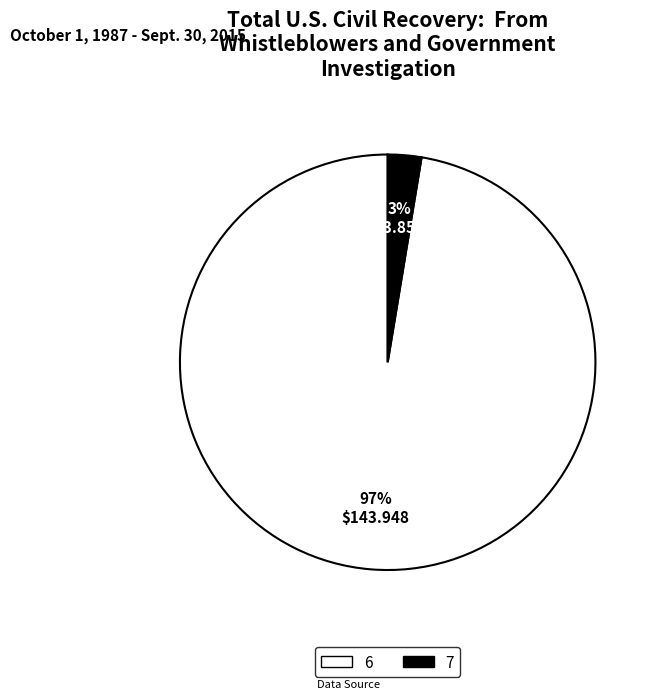

What percentage is the 6 slice, to the nearest percent?

97%